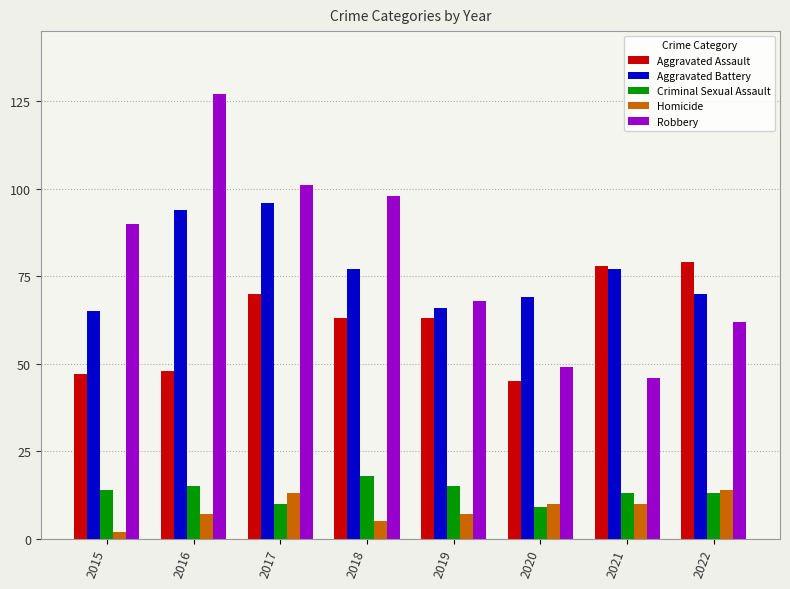

What is the minimum value shown in the chart?

2